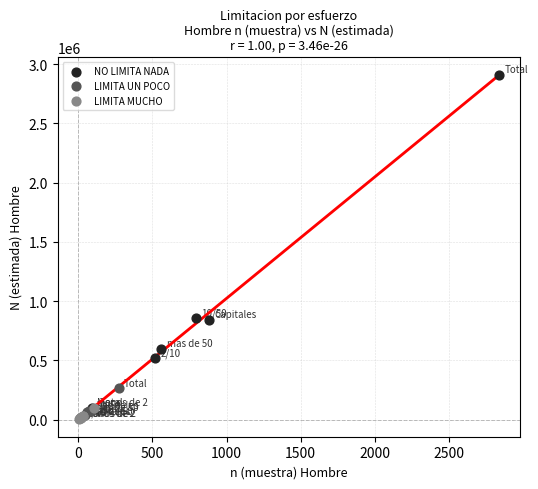

What are all the series names shown in the legend?

NO LIMITA NADA, LIMITA UN POCO, LIMITA MUCHO